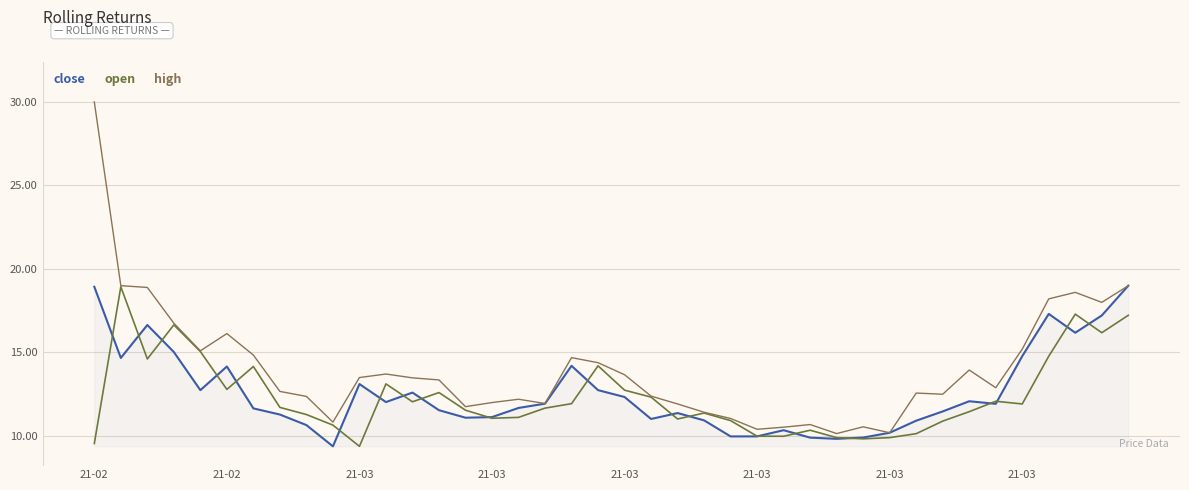

What is the difference between the maximum and minimum values in the close series?

9.6